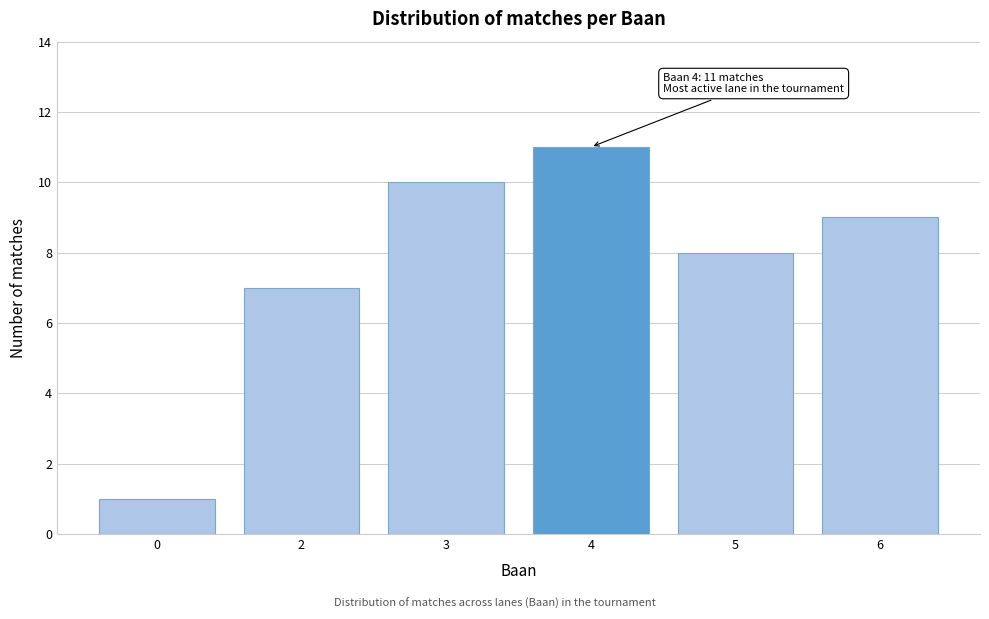

Reading right to left, transcribe all the data shown in this chart.

9	8	11	10	7	1